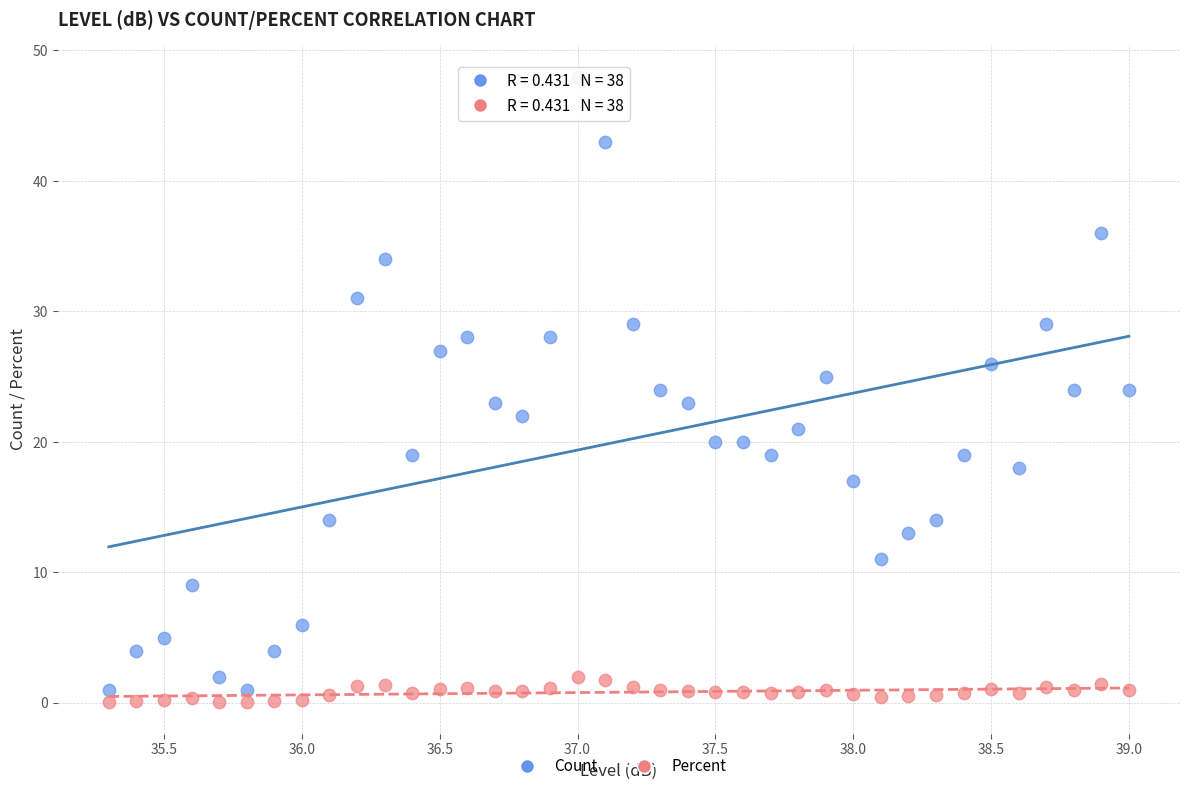

Which series has the widest spread of Y values?

Count